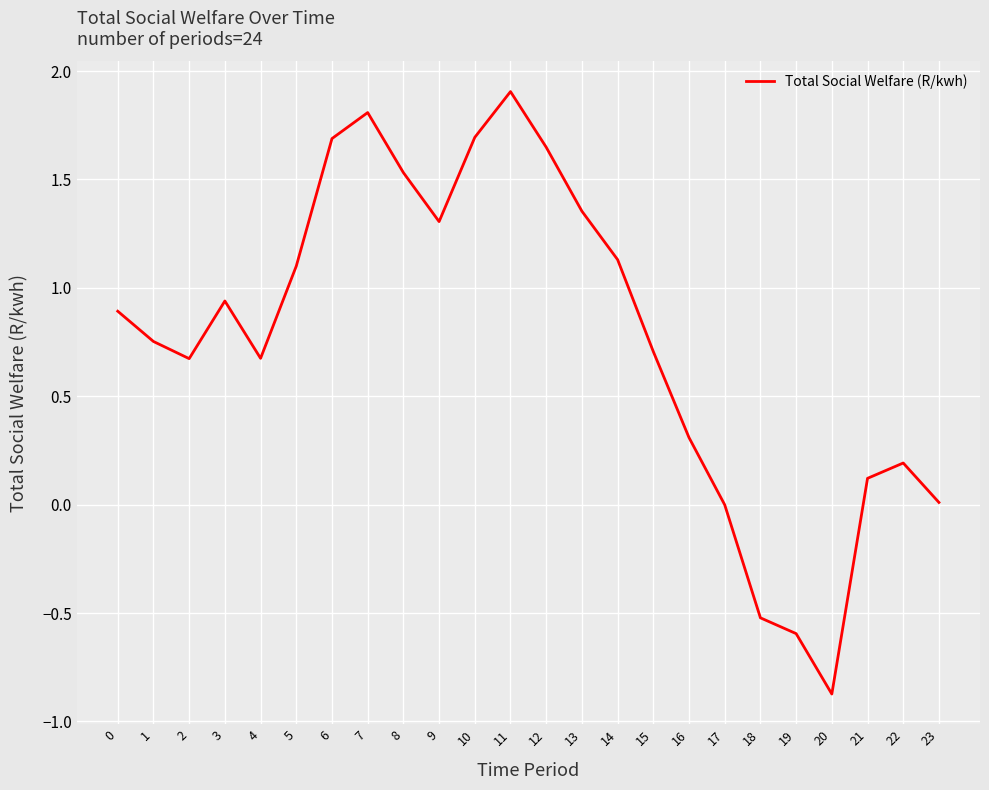

True or false: the data shows 2.3 at 9.

False